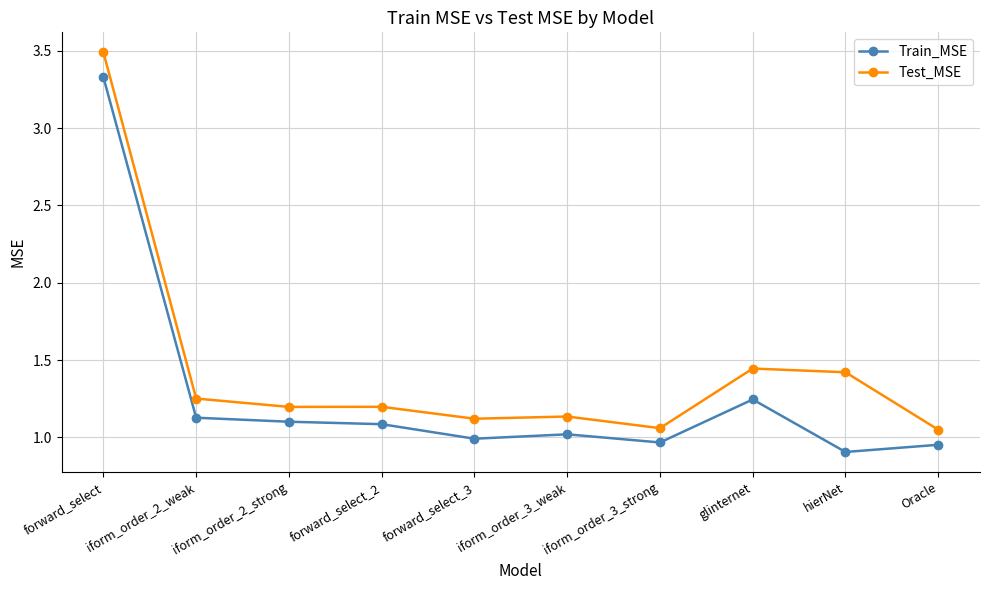

What is the greatest value displayed?

3.5